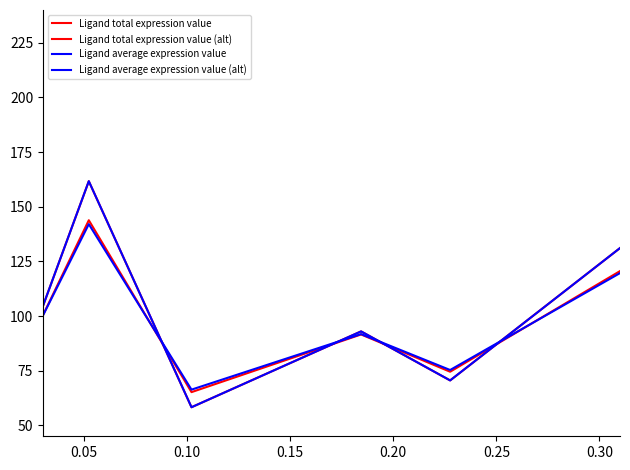

Where is Ligand total expression value nearest to the value 164?

0.05